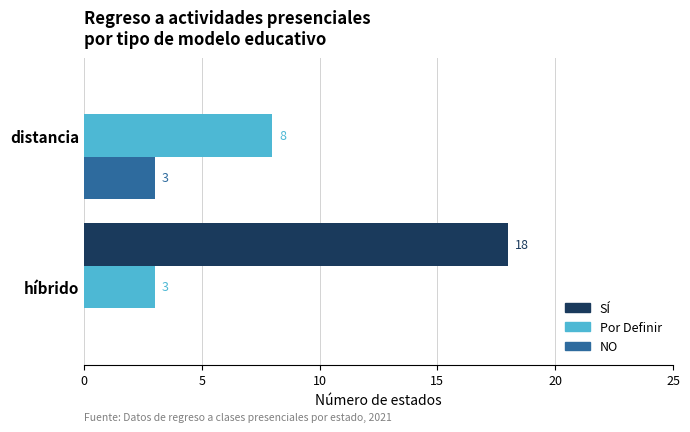

What is the total value across all series at híbrido?

21